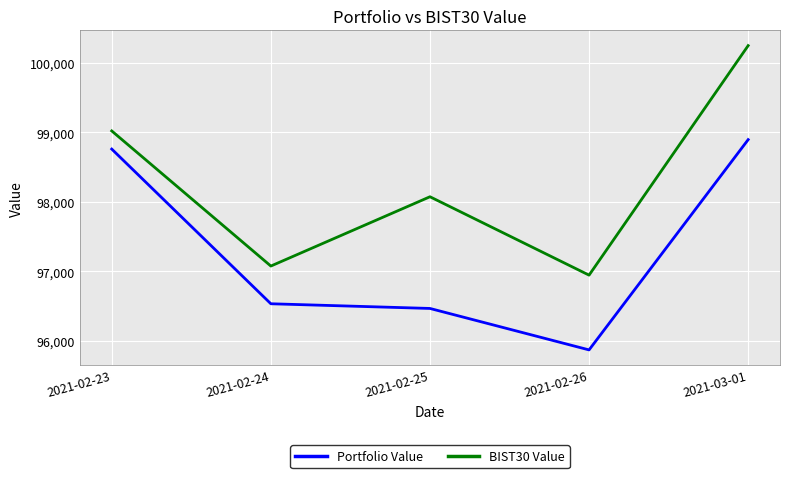

In BIST30 Value, how many points are lower than both neighbors (excluding endpoints)?

2